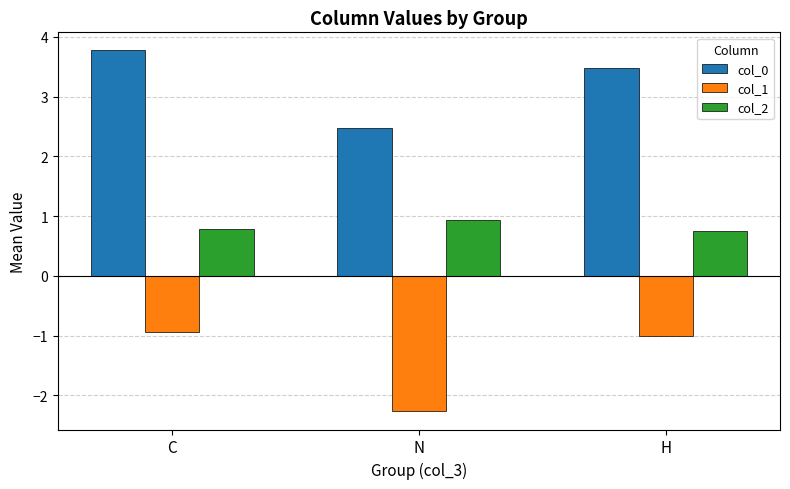

What is the difference between the maximum and minimum values in the col_0 series?

1.3